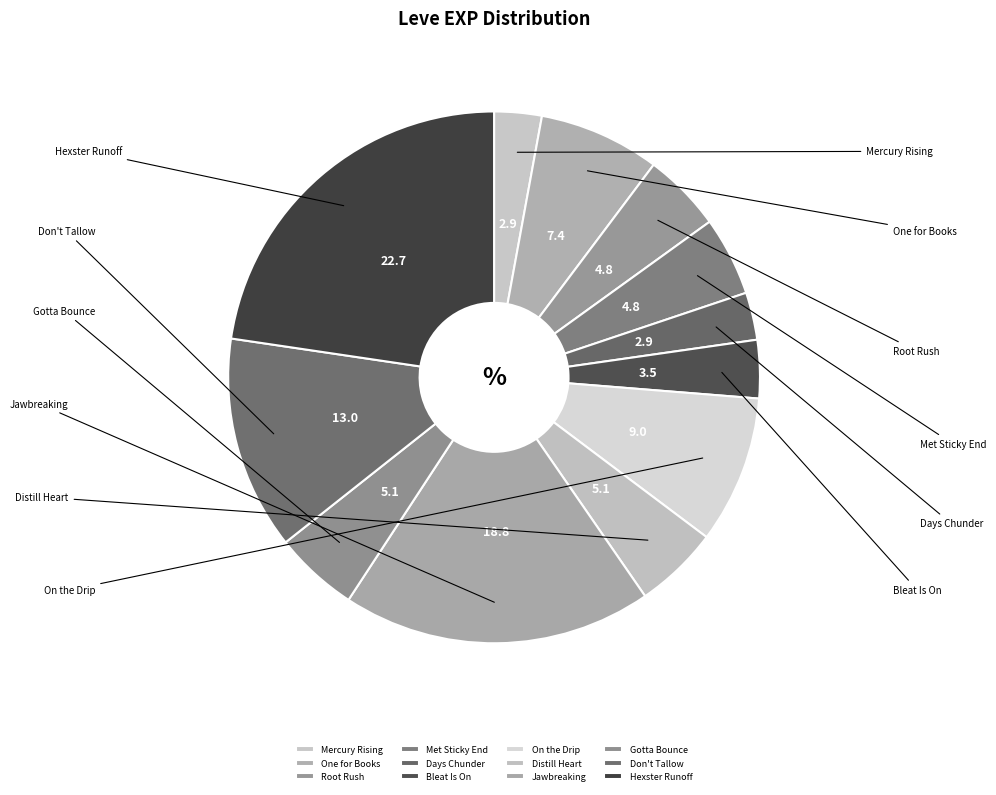

Which slice is the largest?

5 (Hexster Runoff)